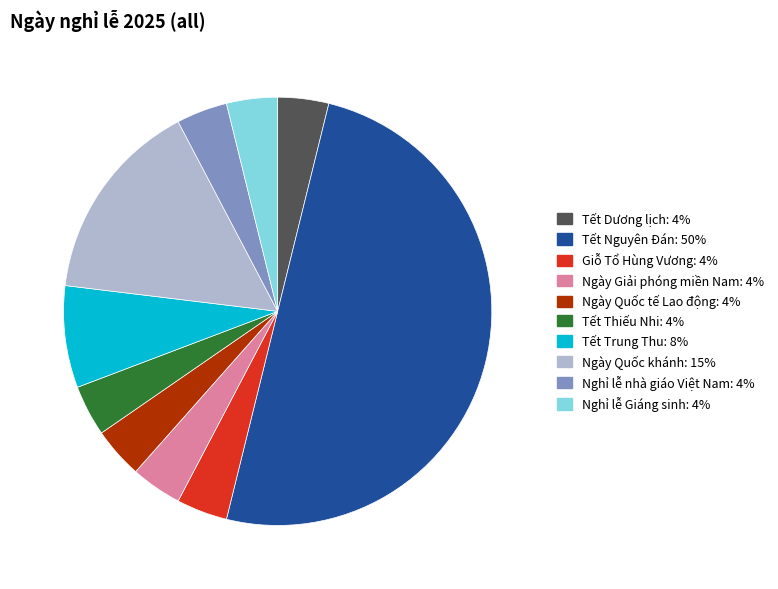

How many slices are in this pie chart?

10